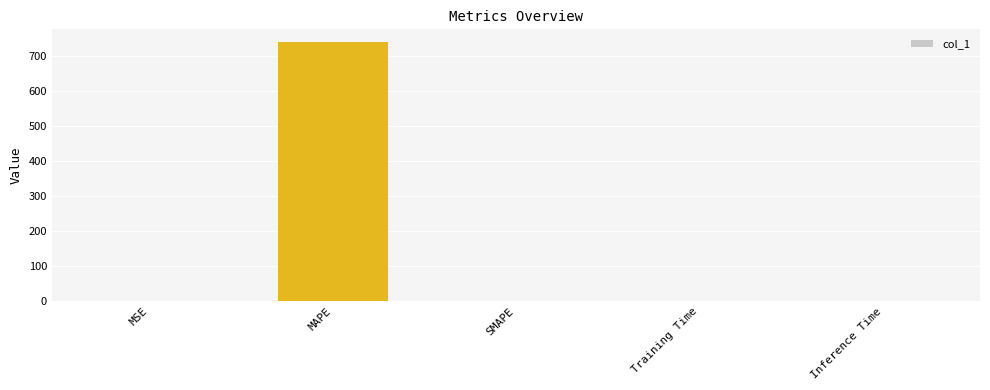

The value at Training Time is 0.0. True or false?

True